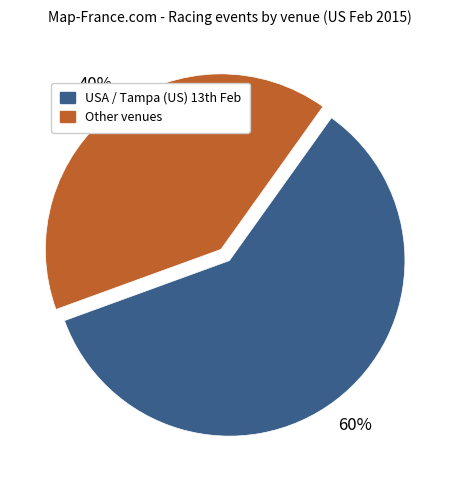

Does any single category account for the majority?

Yes